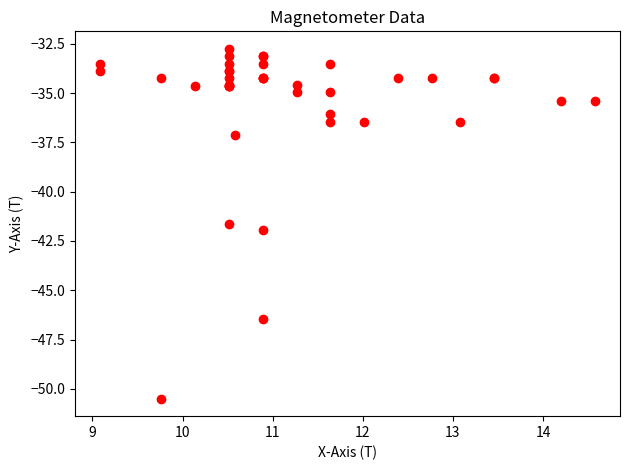

What Y value in the scatter plot is closest to -41?

-41.6